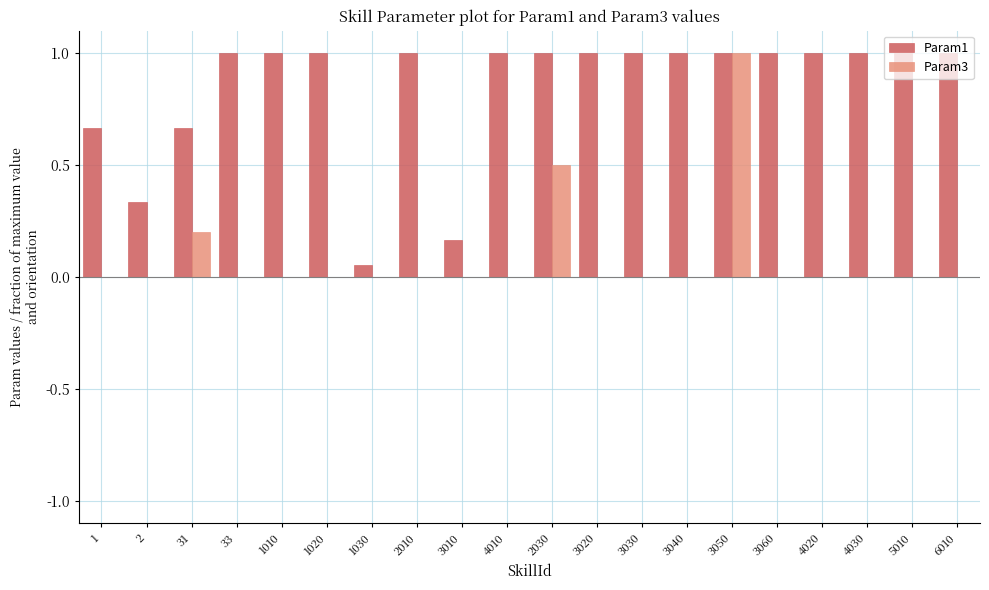

Is the value of Param1 at 3040 greater than the value of Param3 at 4020?

Yes